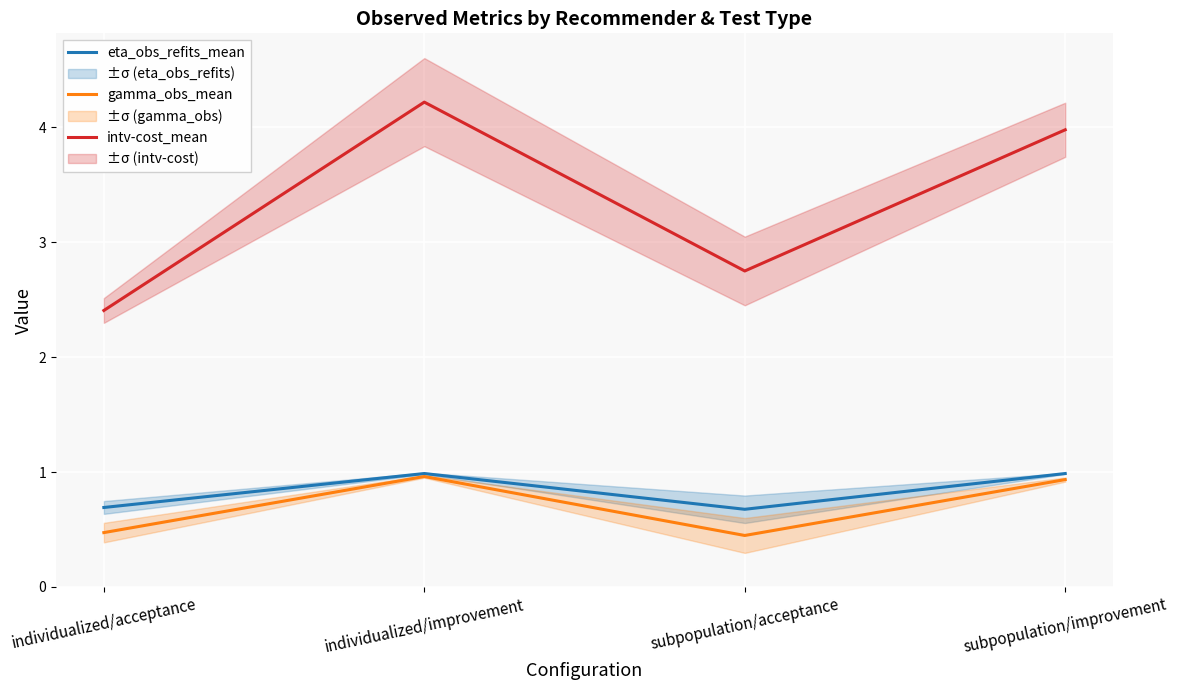

At which label does intv-cost_mean first exceed 3?

individualized/improvement